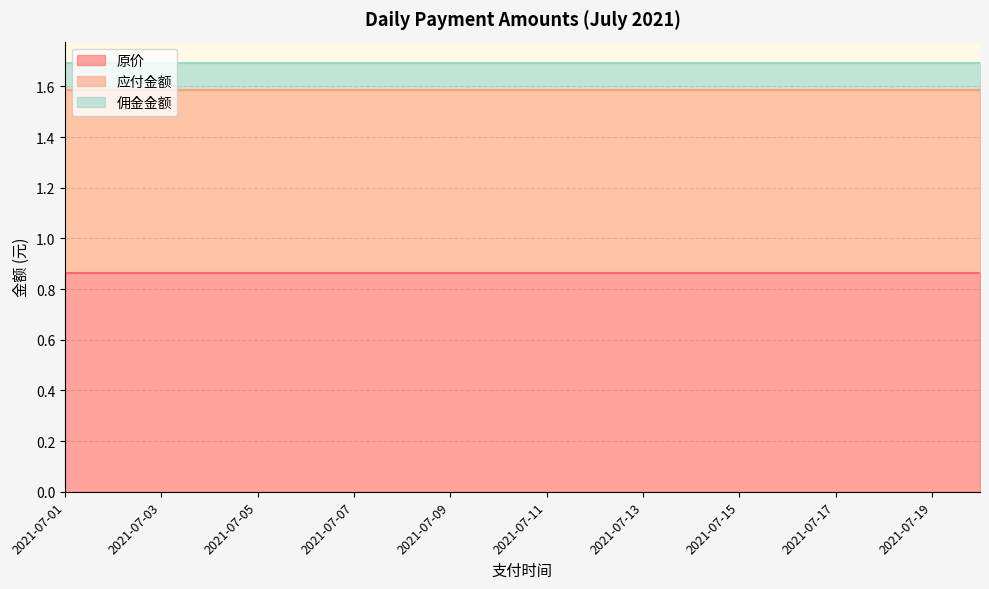

How many data points does each series have?

20